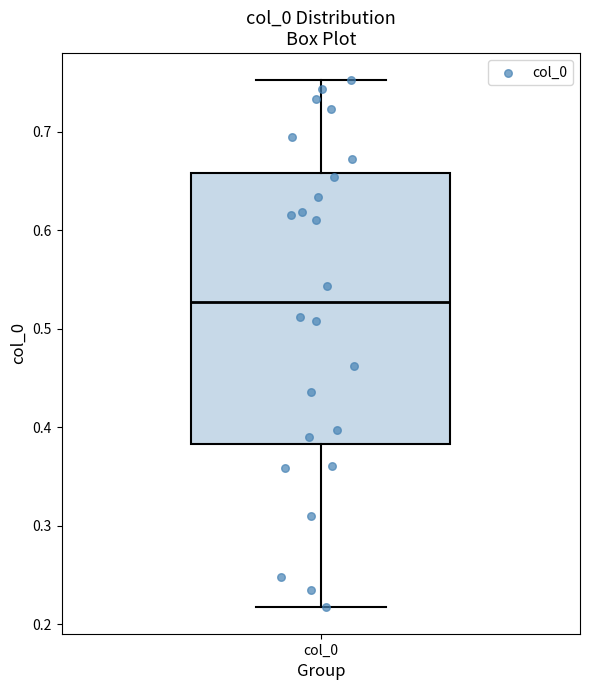

Where does the lower whisker of the box for col_0 end on the y-axis? The values are not printed on the chart, so give them approximately, as read against the axis.

0.22